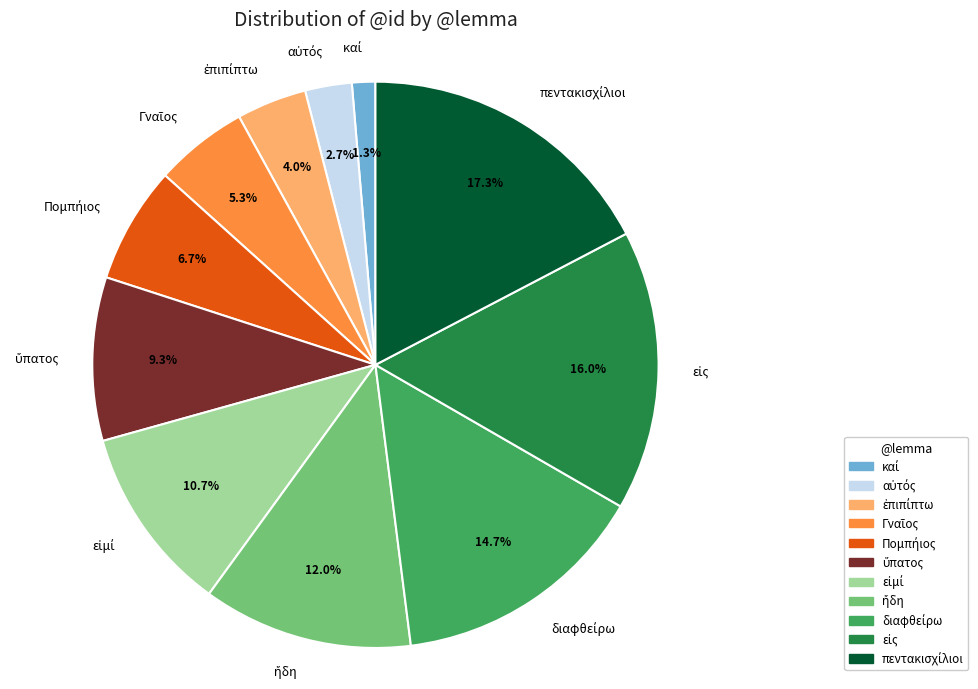

Is there any slice that represents more than half of the pie?

No